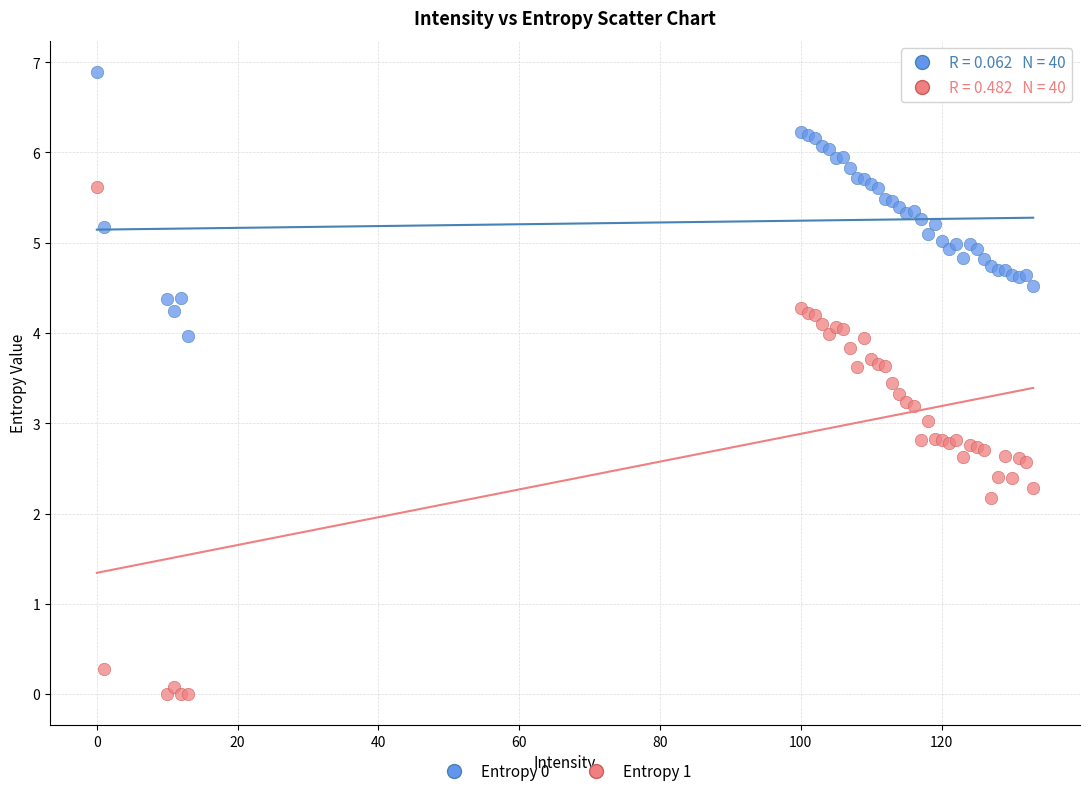

Which series has the largest Y range (max minus min)?

Entropy 1